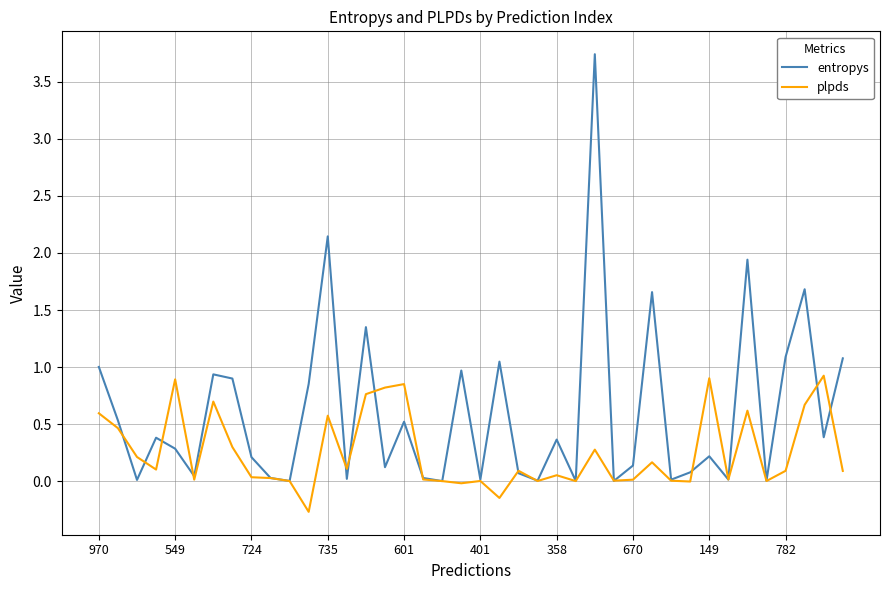

List the series in order of their overall mean, highest first.

entropys, plpds